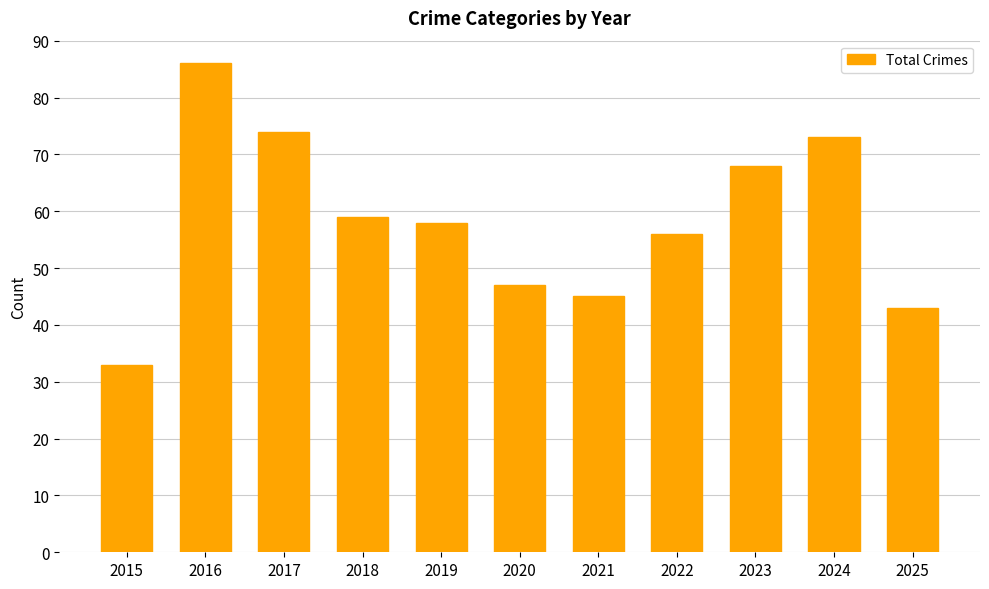

Read the value at 2025.

43